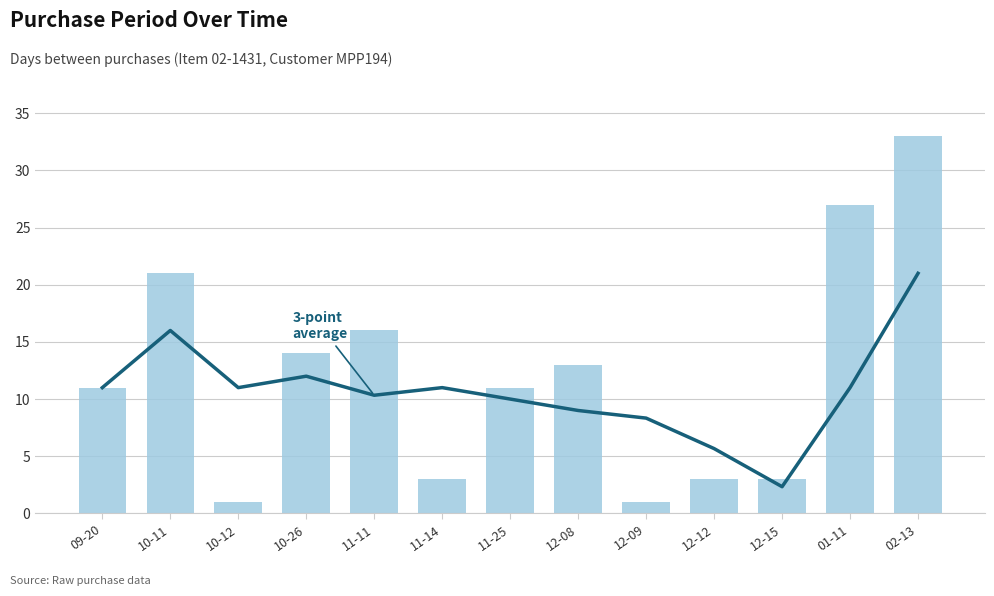

At which category does the chart reach its peak across all series?

02-13